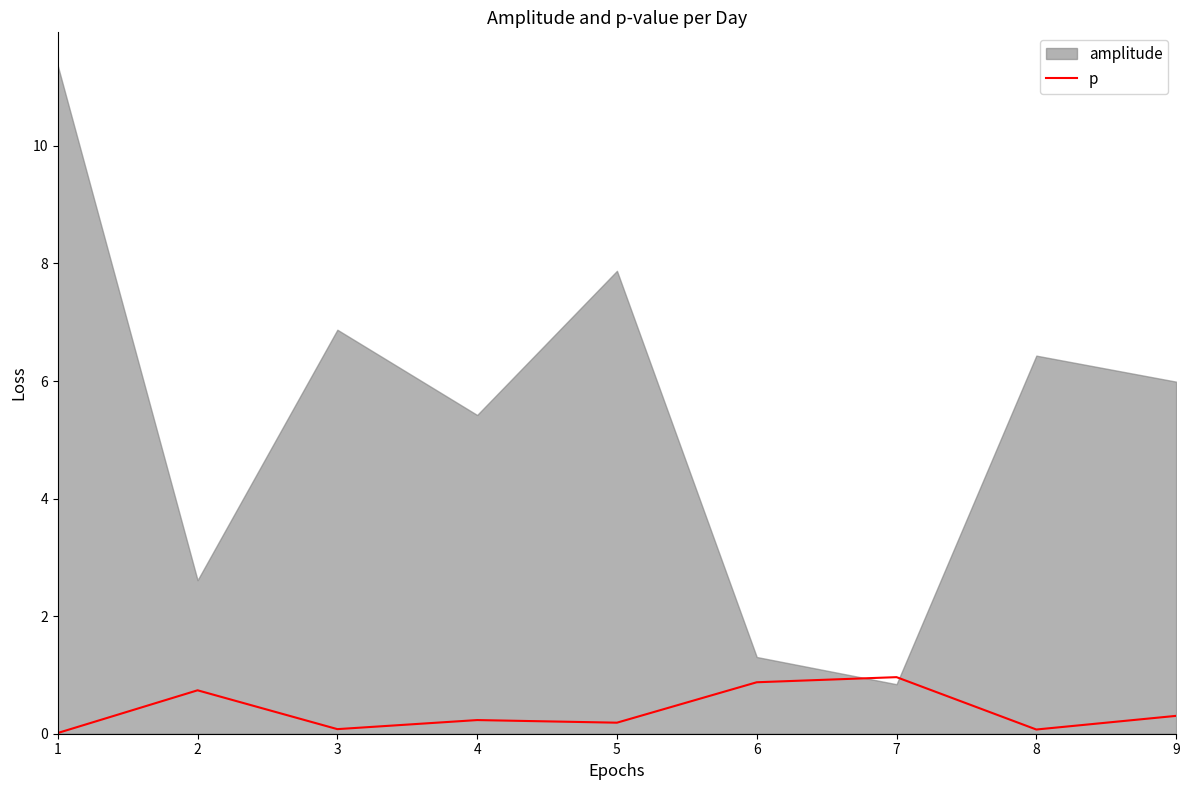

List the labels in order of value, smallest first.

1, 8, 3, 5, 4, 9, 2, 6, 7